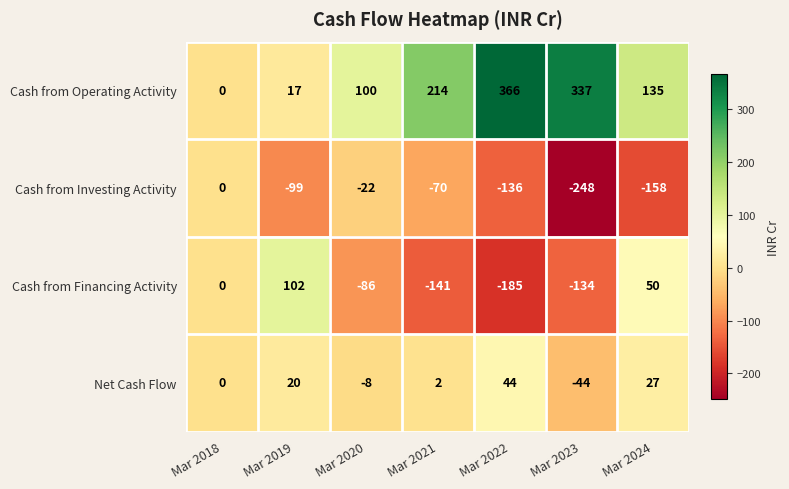

Reading right to left, extract all data points from this chart.

Cash from Operating Activity: Mar 2024=135	Mar 2023=337	Mar 2022=366	Mar 2021=214	Mar 2020=100	Mar 2019=17	Mar 2018=0
Cash from Investing Activity: Mar 2024=-158	Mar 2023=-248	Mar 2022=-136	Mar 2021=-70	Mar 2020=-22	Mar 2019=-99	Mar 2018=0
Cash from Financing Activity: Mar 2024=50	Mar 2023=-134	Mar 2022=-185	Mar 2021=-141	Mar 2020=-86	Mar 2019=102	Mar 2018=0
Net Cash Flow: Mar 2024=27	Mar 2023=-44	Mar 2022=44	Mar 2021=2	Mar 2020=-8	Mar 2019=20	Mar 2018=0